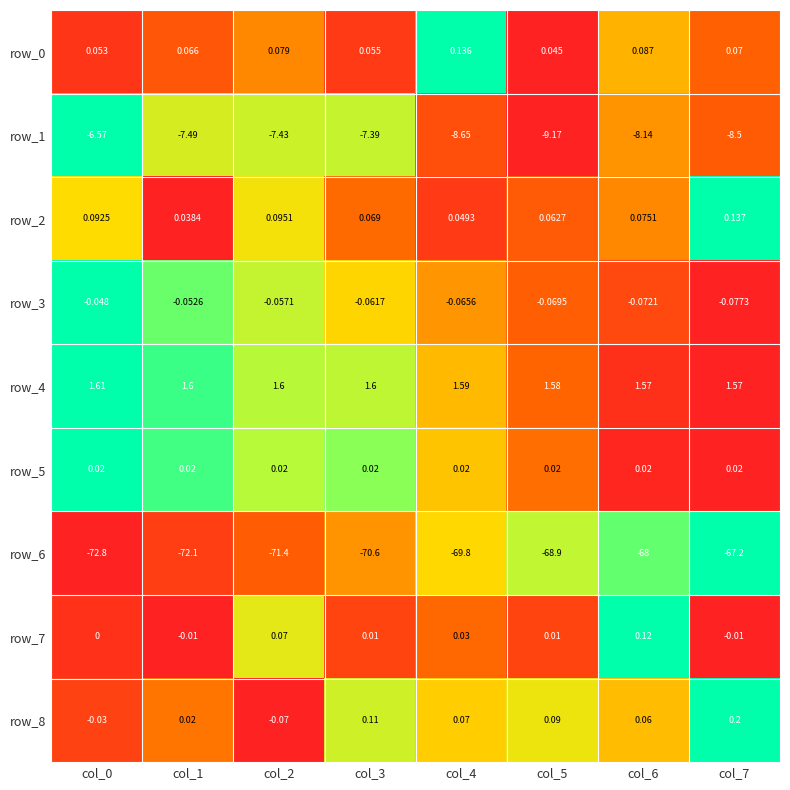

Is the value of row_6 at col_0 greater than the value of row_3 at col_7?

No